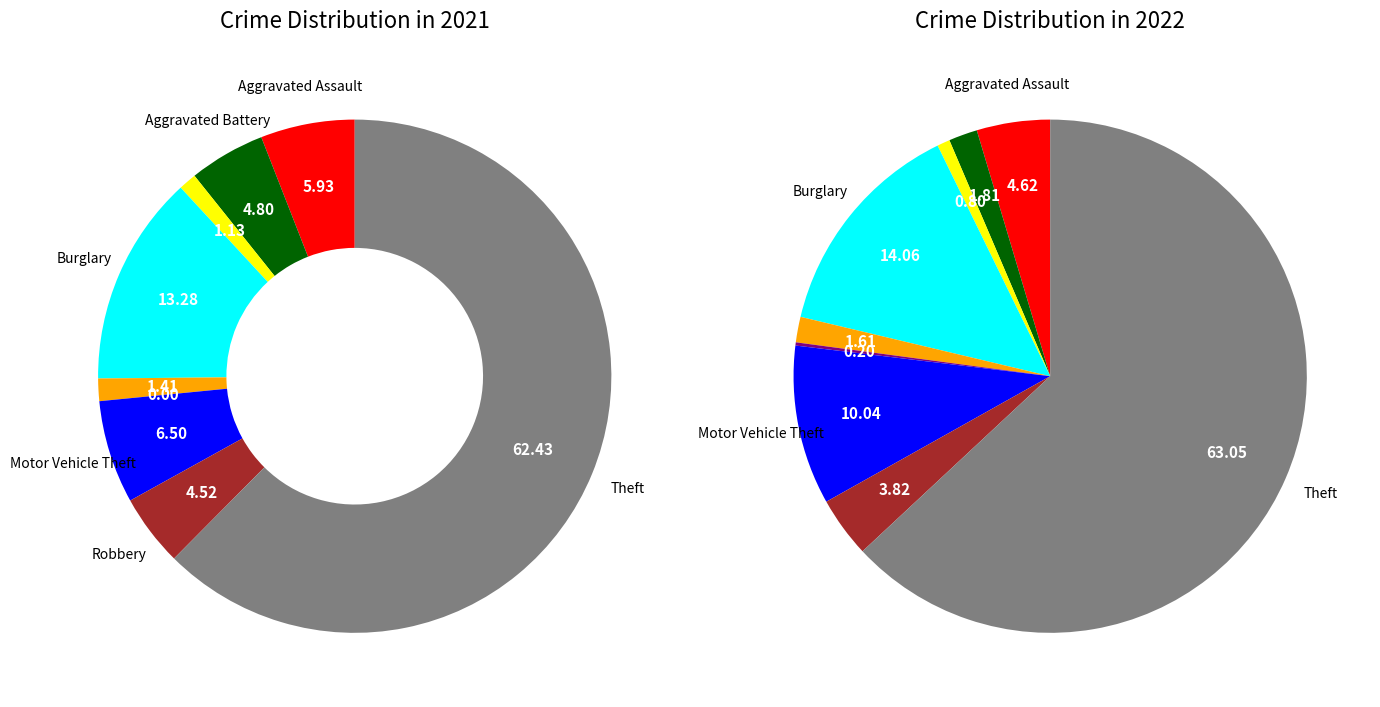

The values_2021 slice represents 1% of the pie. True or false?

False